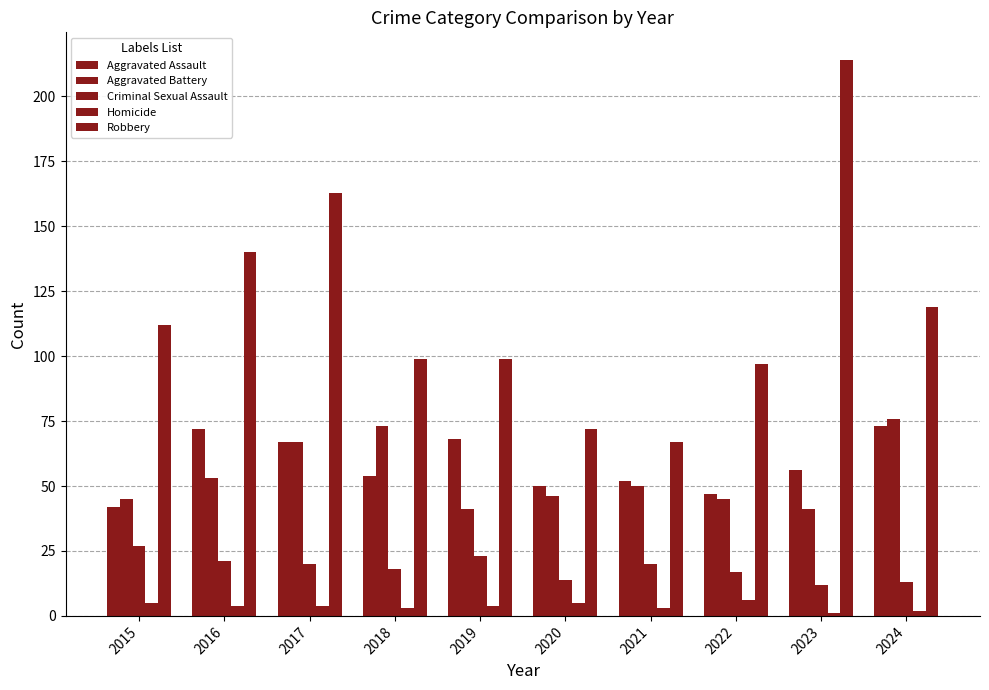

What is the value of the Homicide bar at the 7th from the left?

3